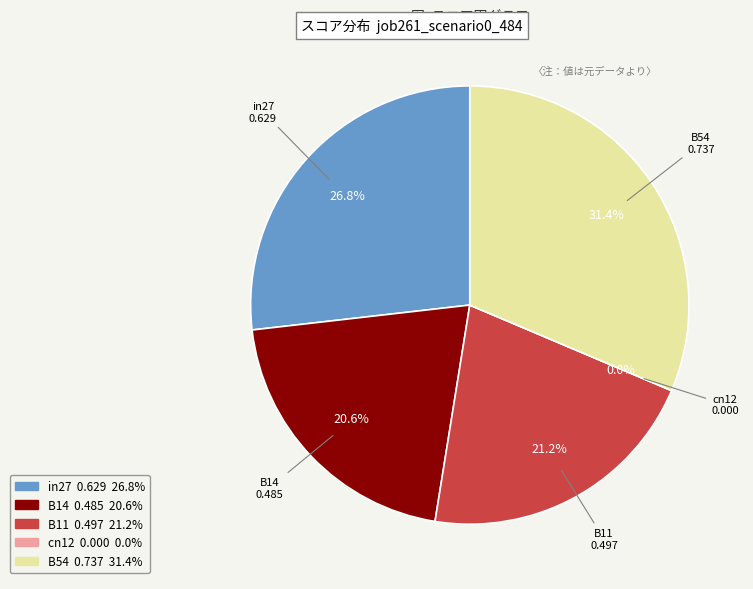

Is B11 the majority of the pie?

No